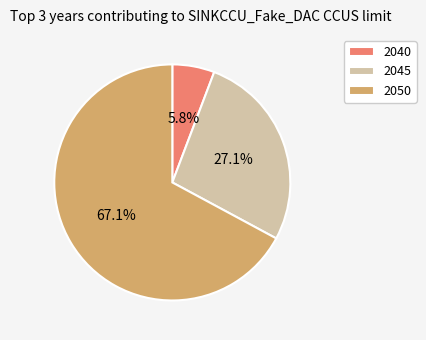

Is there a majority slice in this chart?

Yes